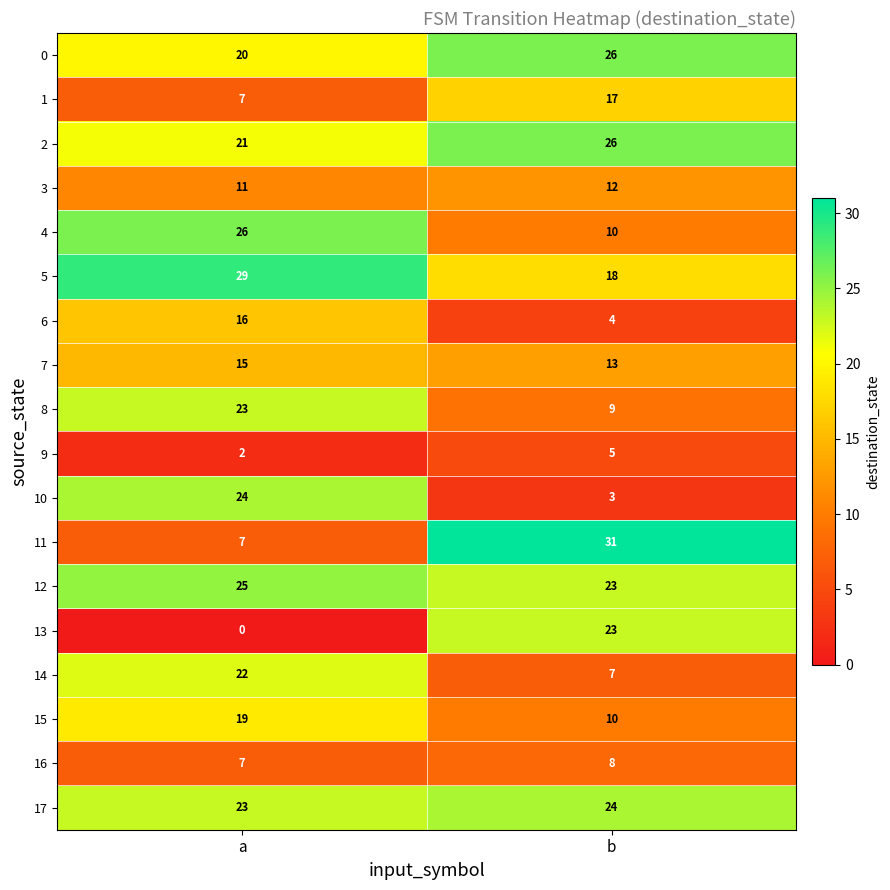

Which series has the largest total across all categories?

12